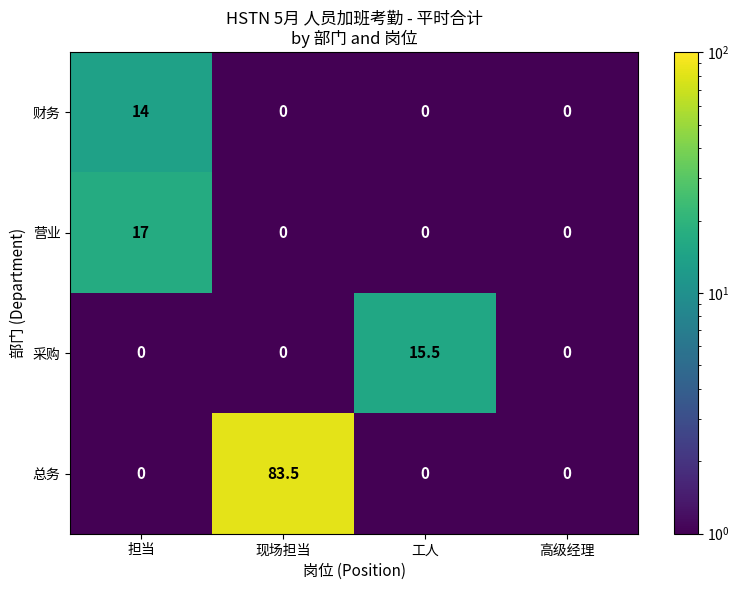

Reading left to right, transcribe all the data shown in this chart.

财务: 担当=14.0	现场担当=0.0	工人=0.0	高级经理=0.0
营业: 担当=17.0	现场担当=0.0	工人=0.0	高级经理=0.0
采购: 担当=0.0	现场担当=0.0	工人=15.5	高级经理=0.0
总务: 担当=0.0	现场担当=83.5	工人=0.0	高级经理=0.0